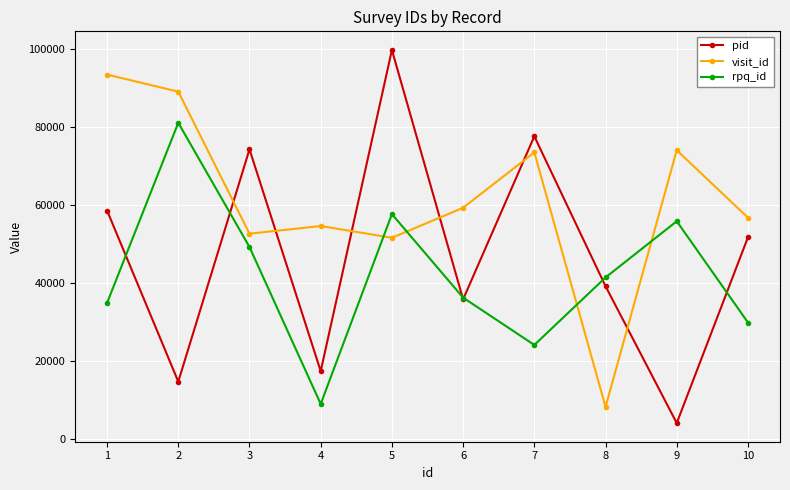

What is the average value of the pid series?

47336